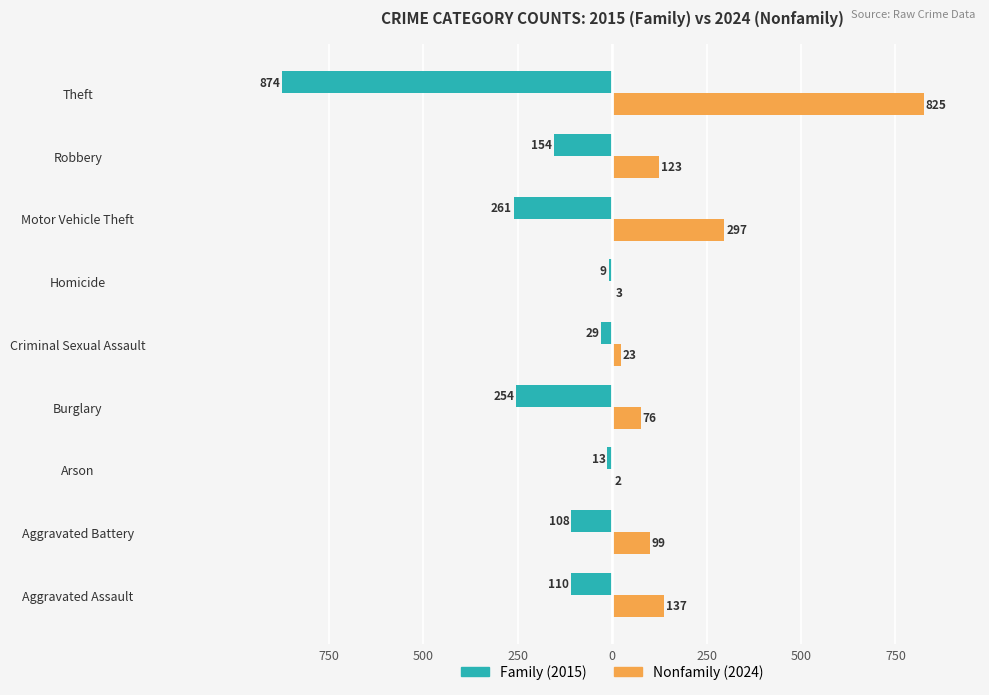

Are the bars grouped side by side (vs. stacked)?

Yes